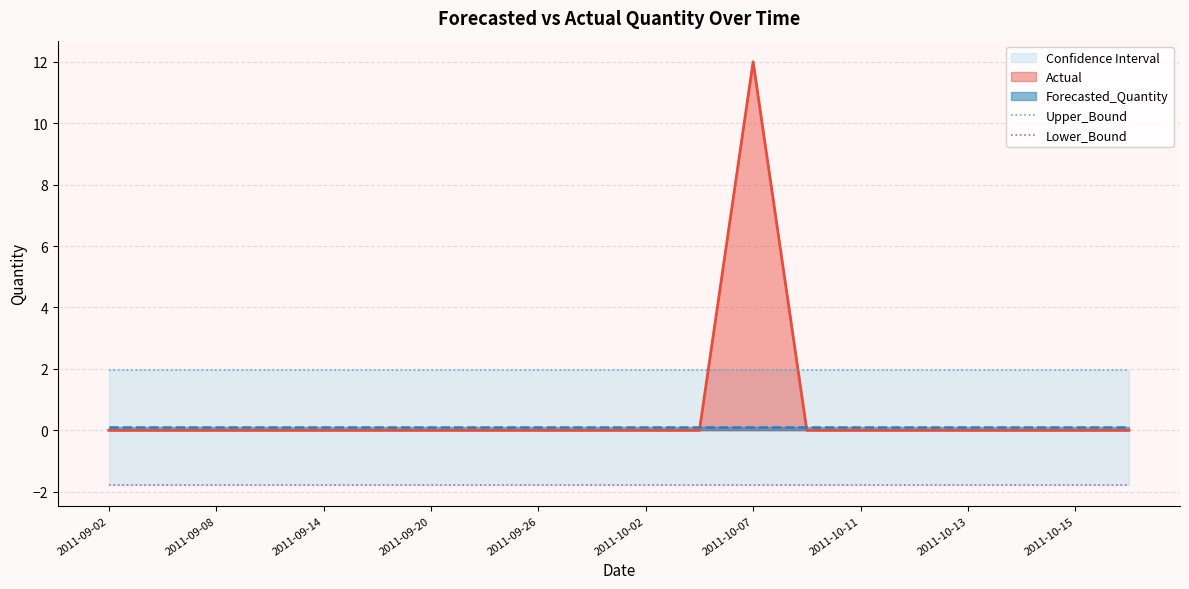

At which label does Lower_Bound reach its peak?

2011-09-02